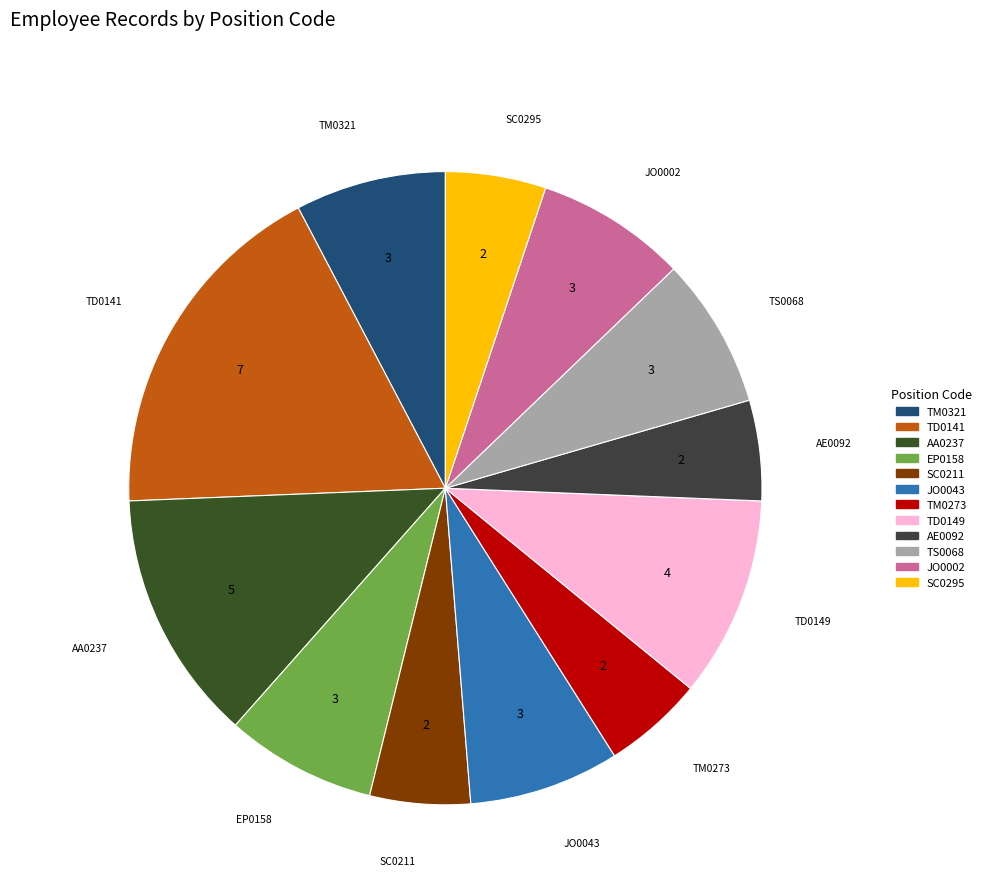

How many segments does this pie chart have?

12